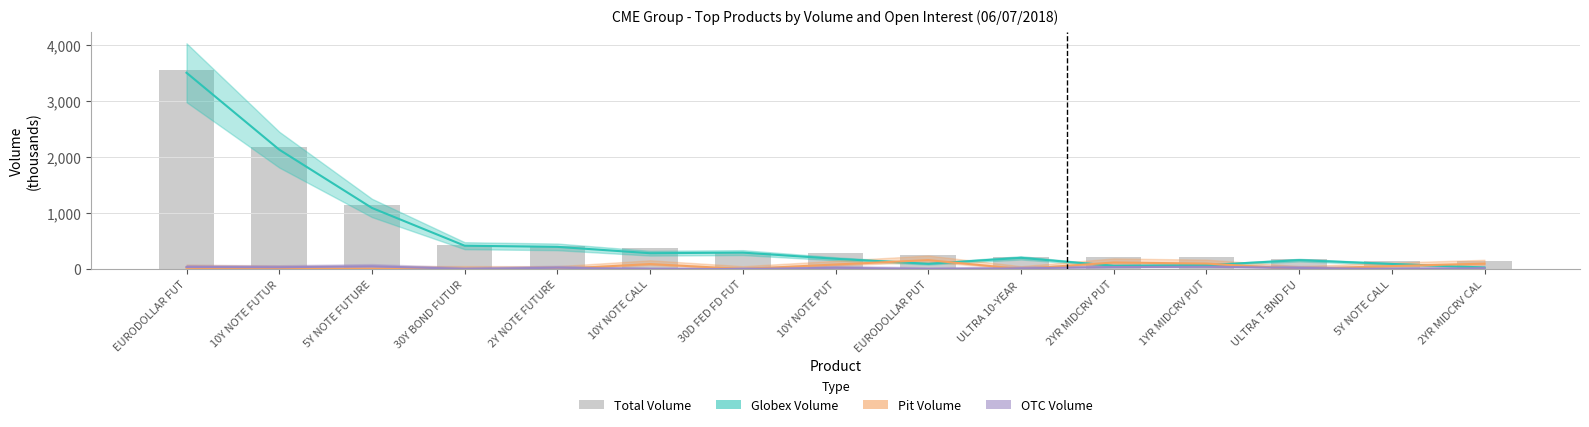

Is the value of Total Volume at 10Y NOTE PUT greater than the value of Globex Volume at EURODOLLAR PUT?

Yes